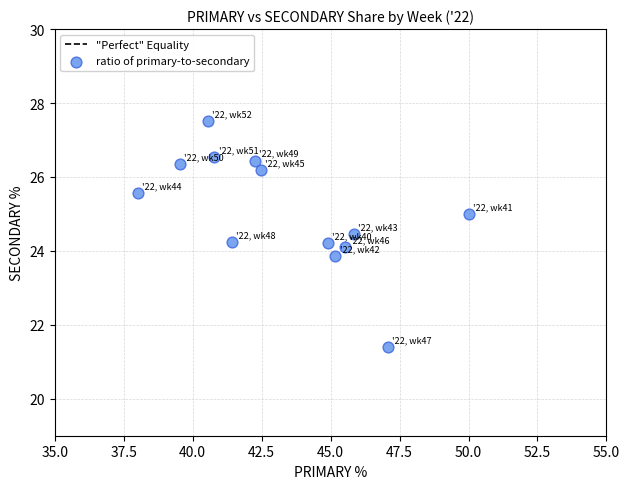

What is the range of Y values (max minus min)?

6.1